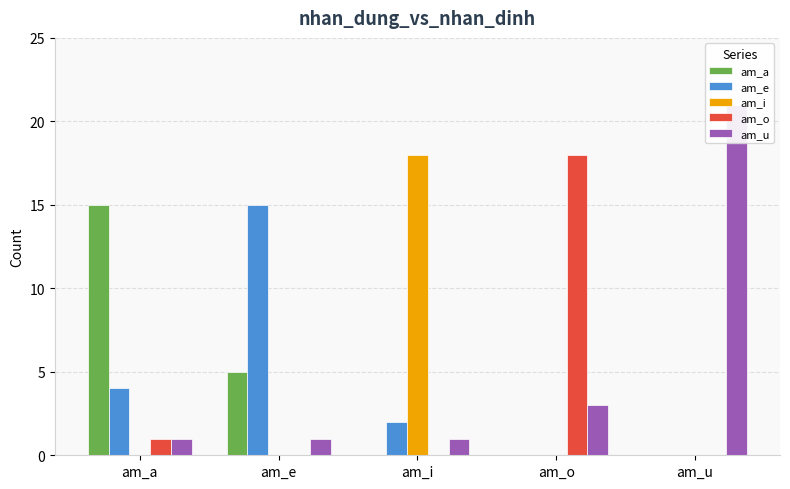

Between am_a and am_i, which is larger?

am_a